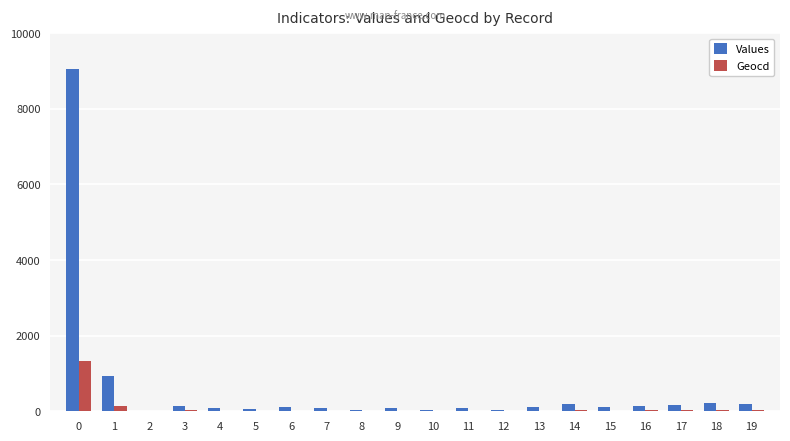

Which series has the largest total across all categories?

Values